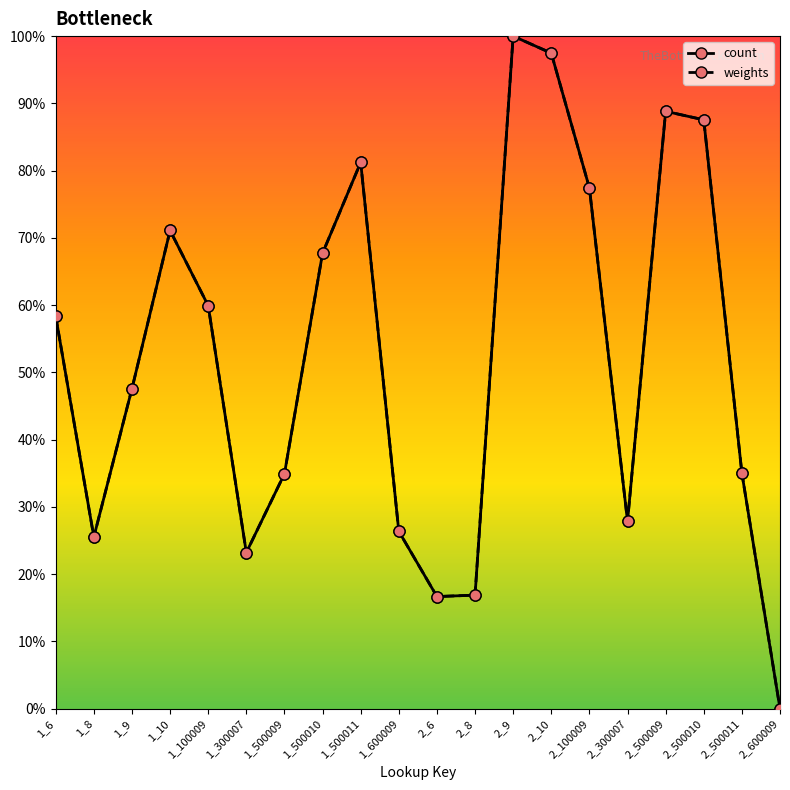

What position from the right is 1_8?

19